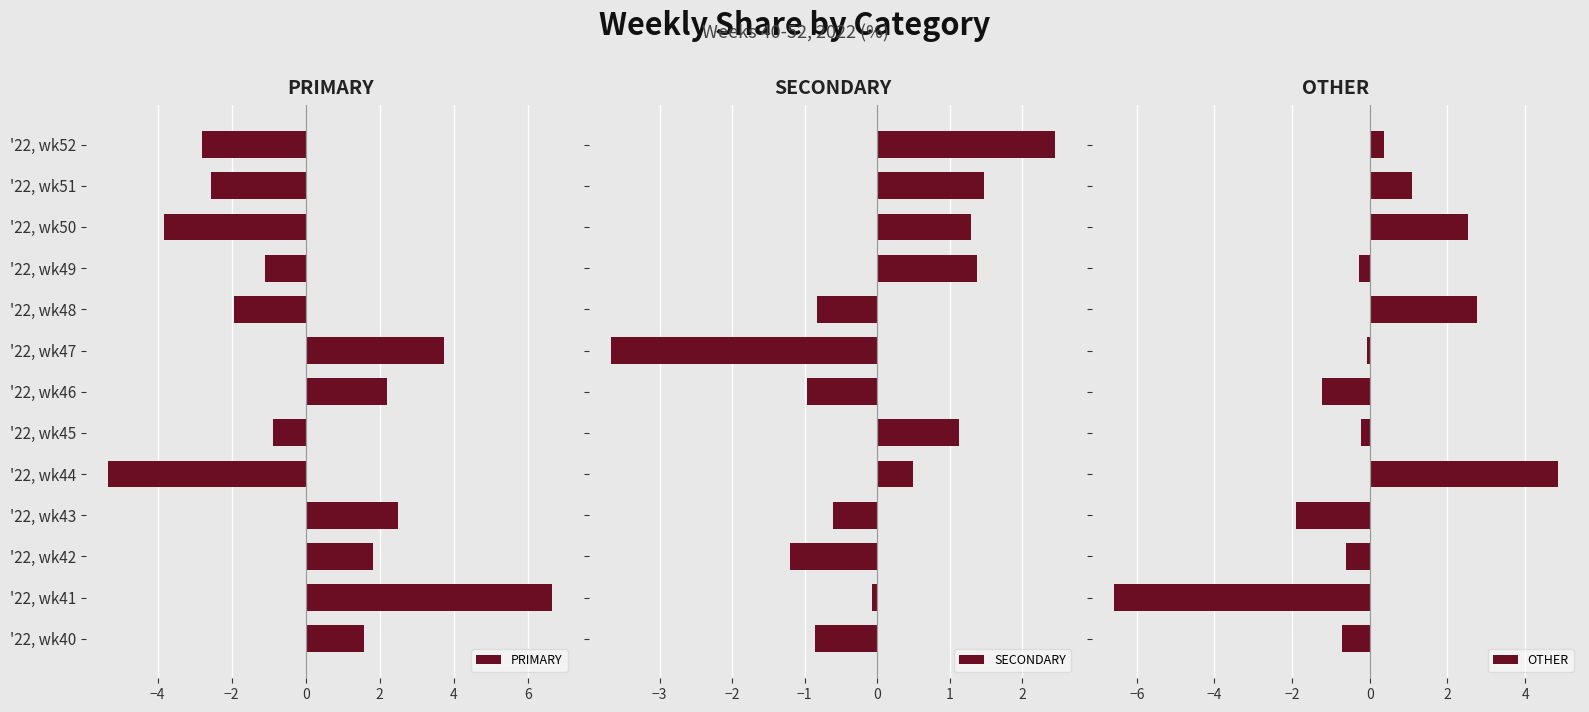

What is the highest value of the PRIMARY series?

6.6